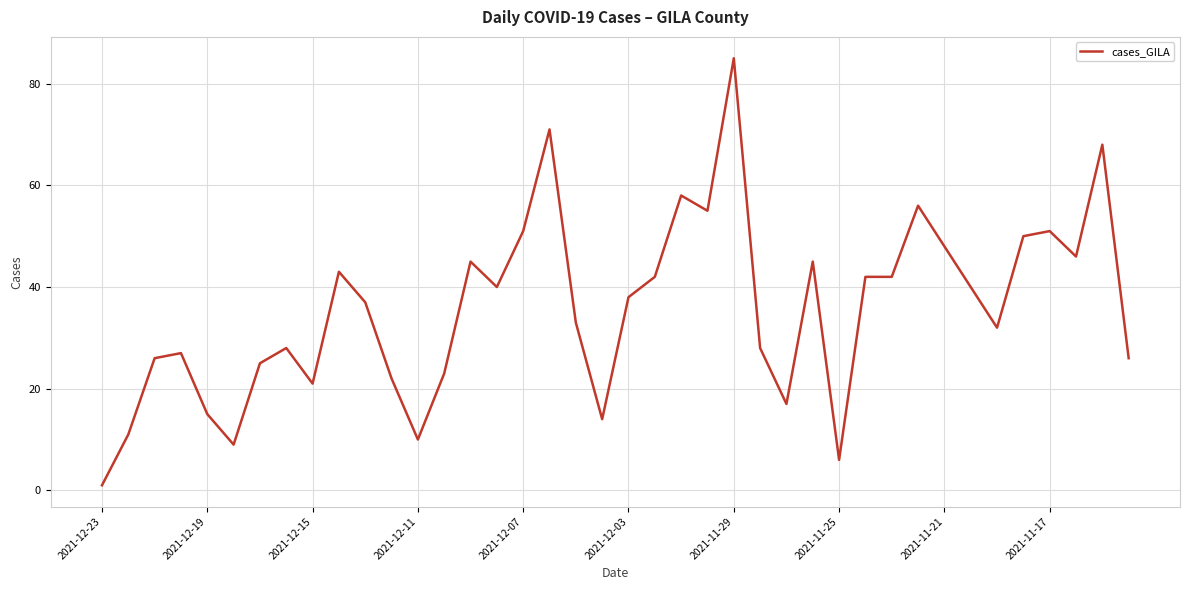

What is the difference between the maximum and minimum values?

84